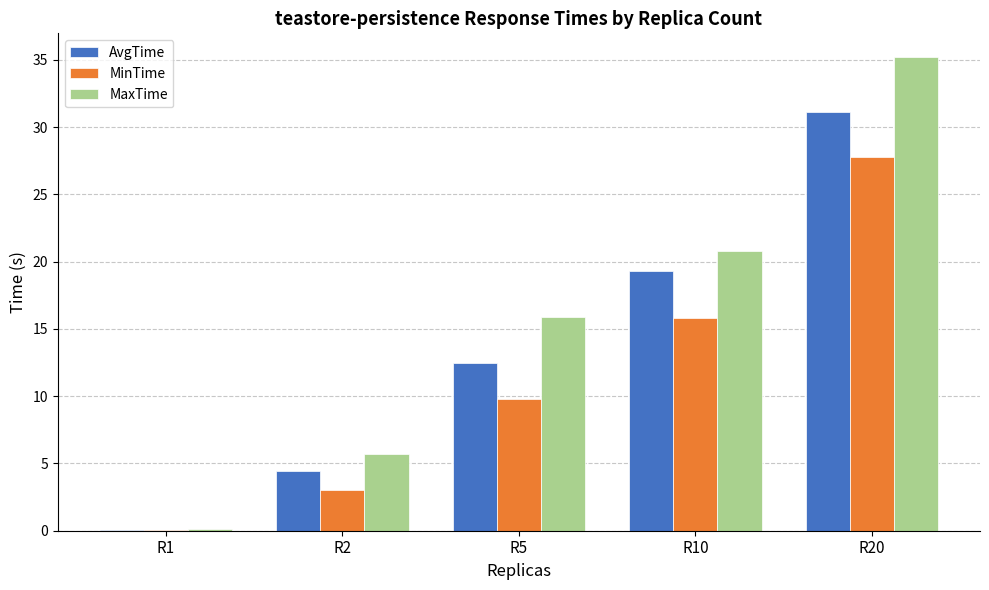

What is the approximate value of MaxTime at R2?

5.7